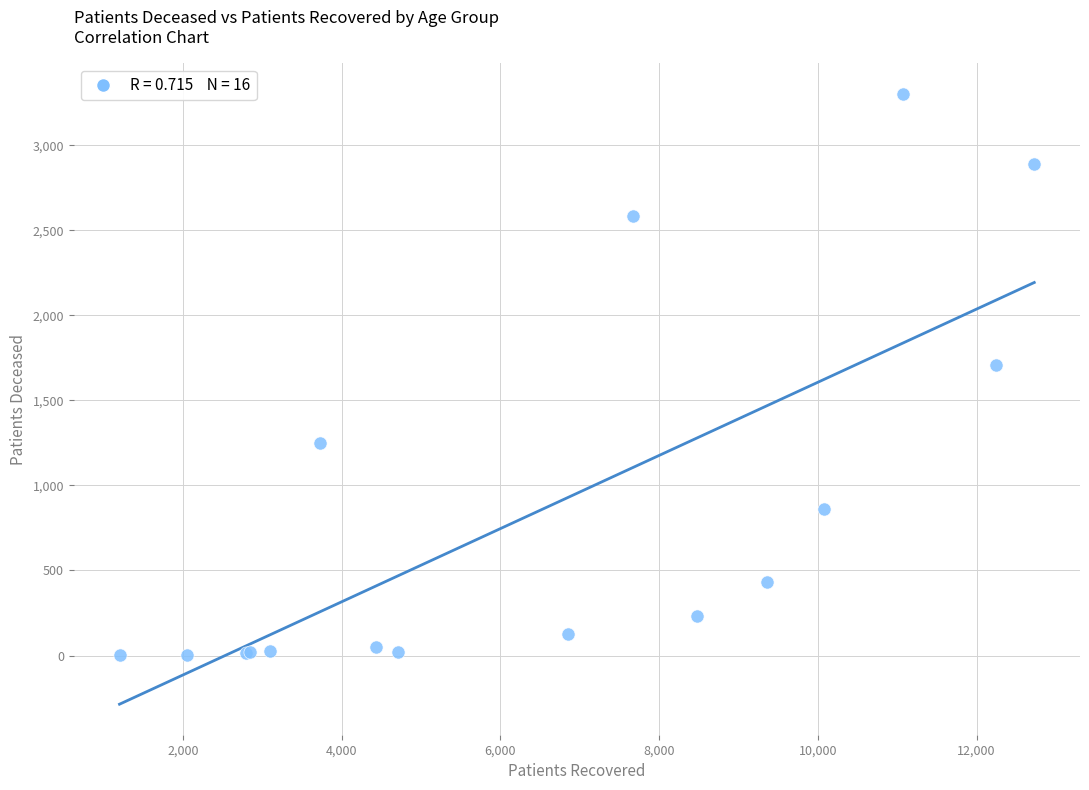

What Y value in the scatter plot is closest to 1652?

1709